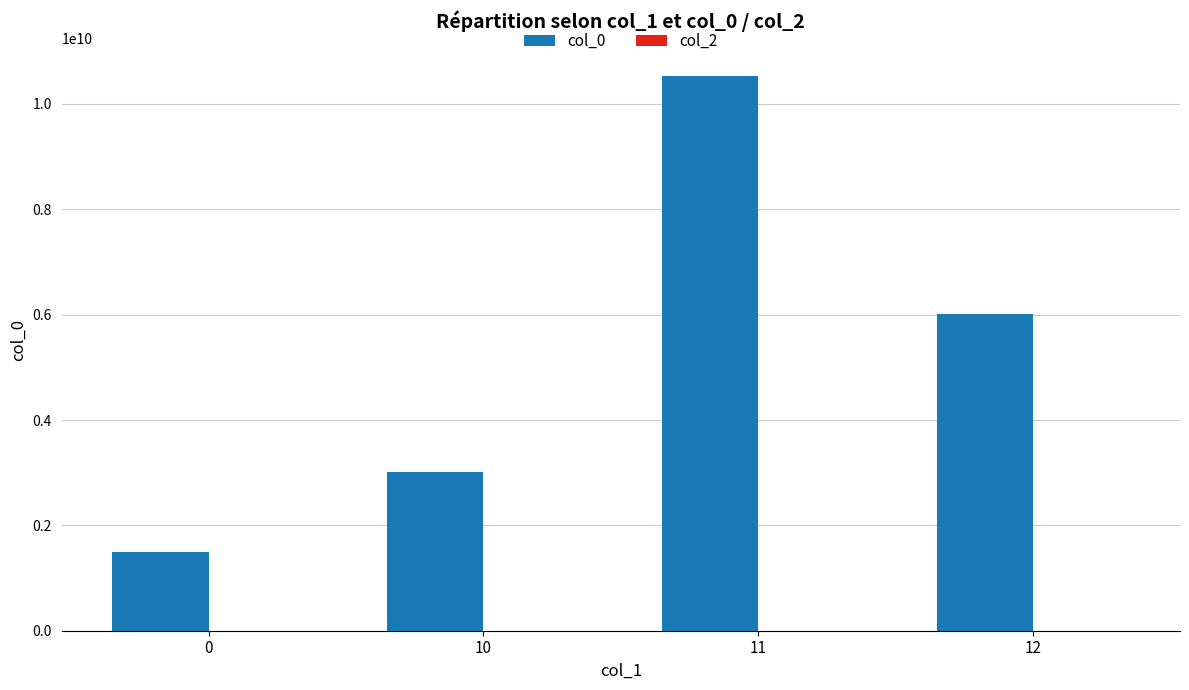

What is the value of the 4th bar from the left?

6014703765